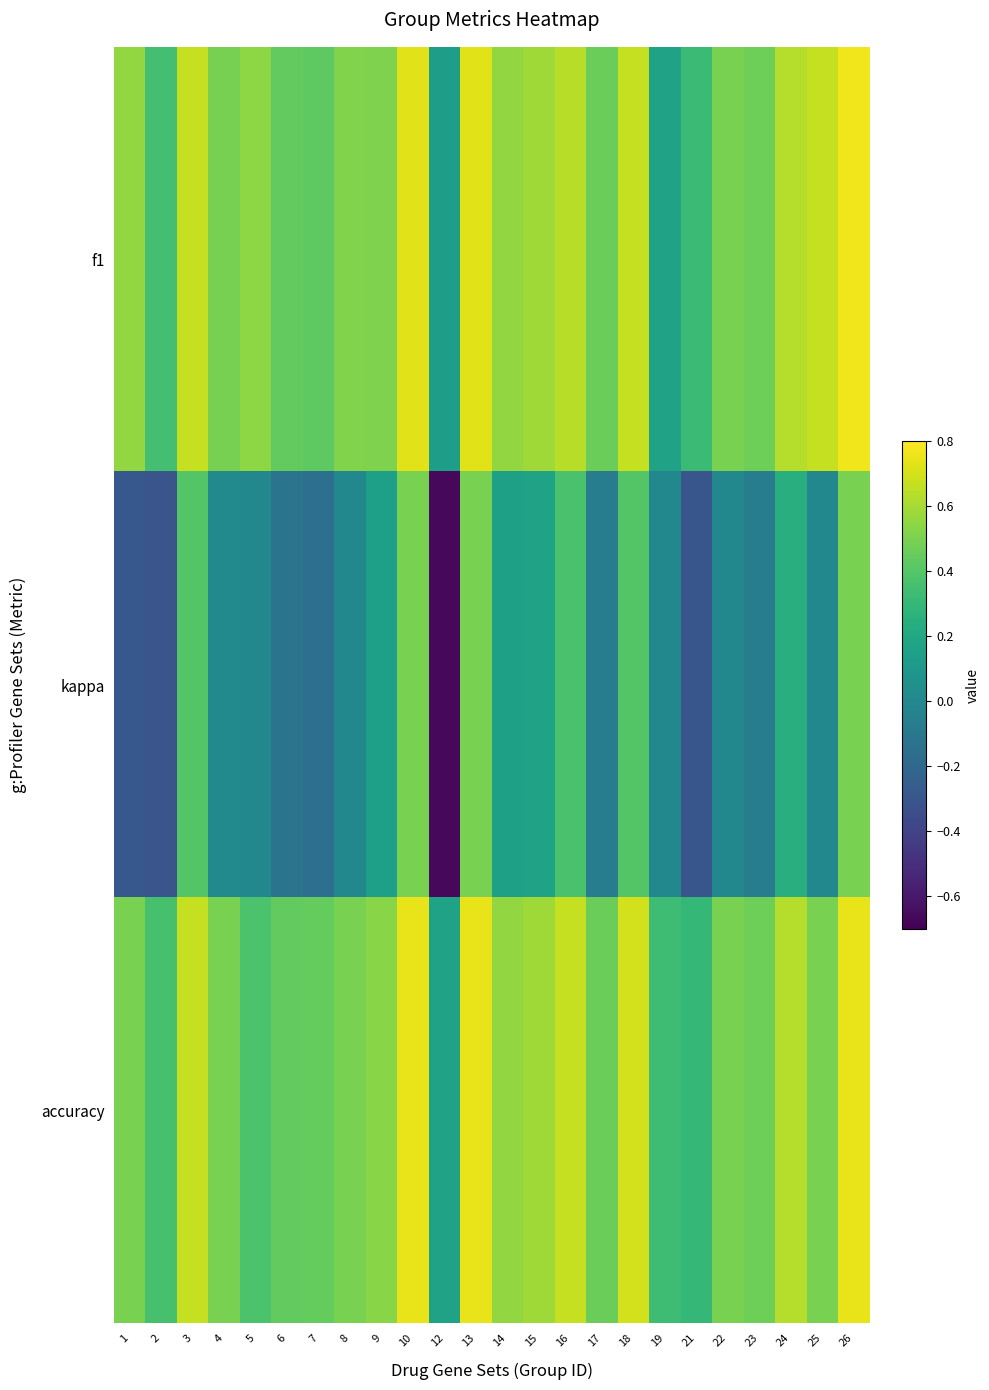

What is the smallest value displayed?

-0.7